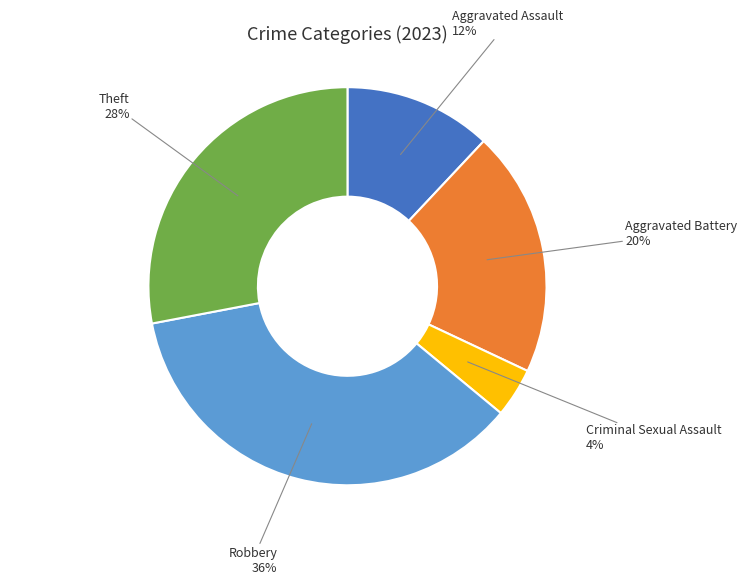

How many segments does this pie chart have?

5